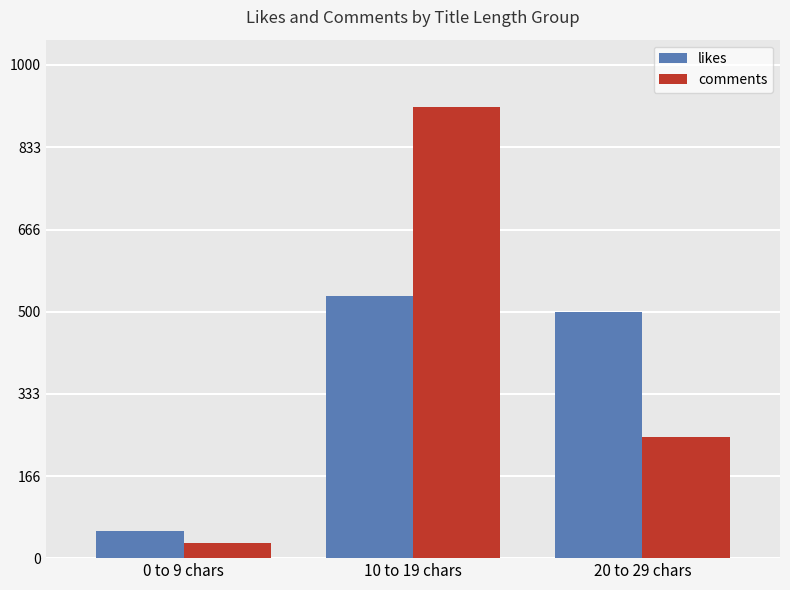

Is the value of likes at 20 to 29 chars greater than the value of comments at 10 to 19 chars?

No